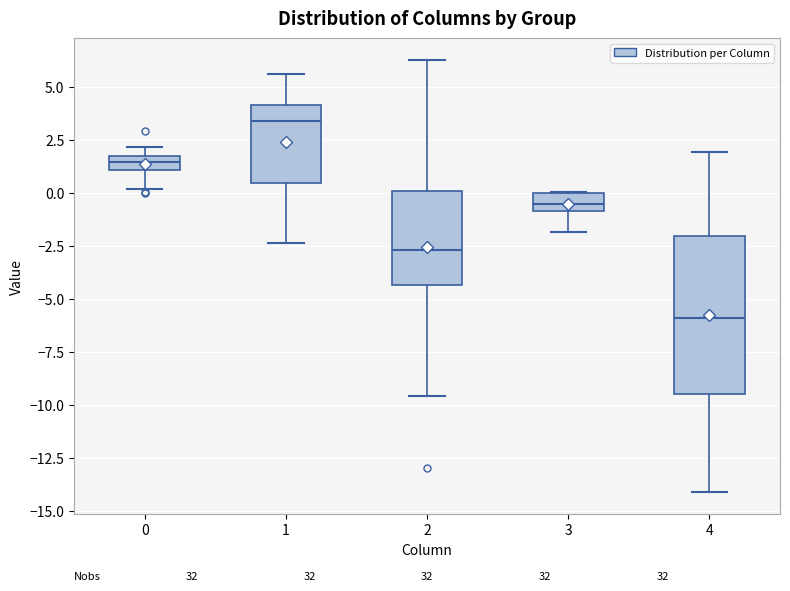

Which box's median line is the lowest?

4